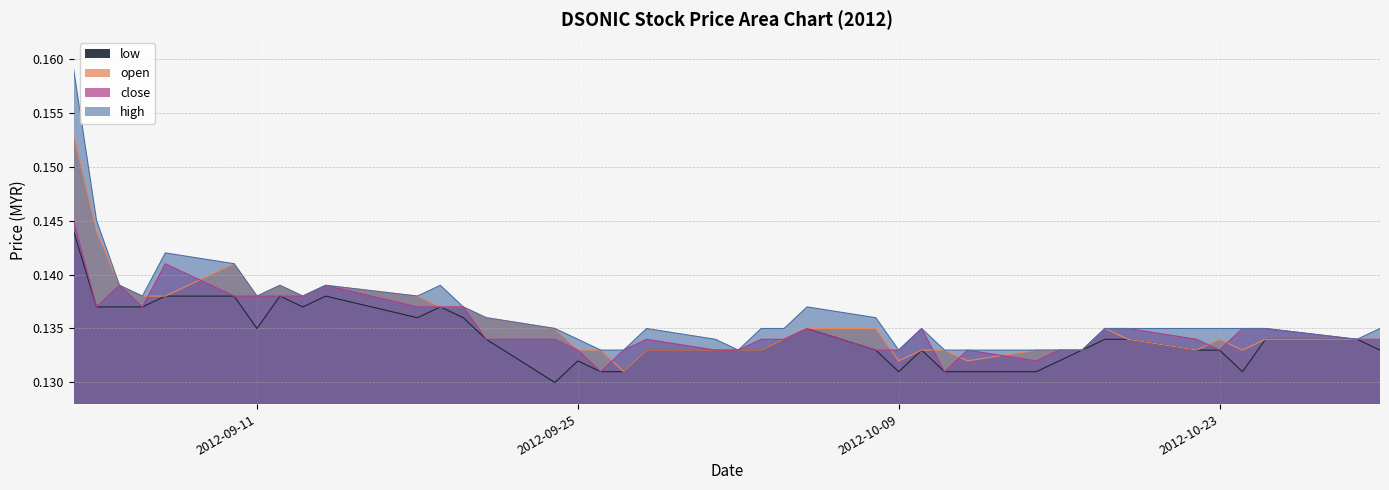

At which category does close reach its first local peak?

2012-09-05